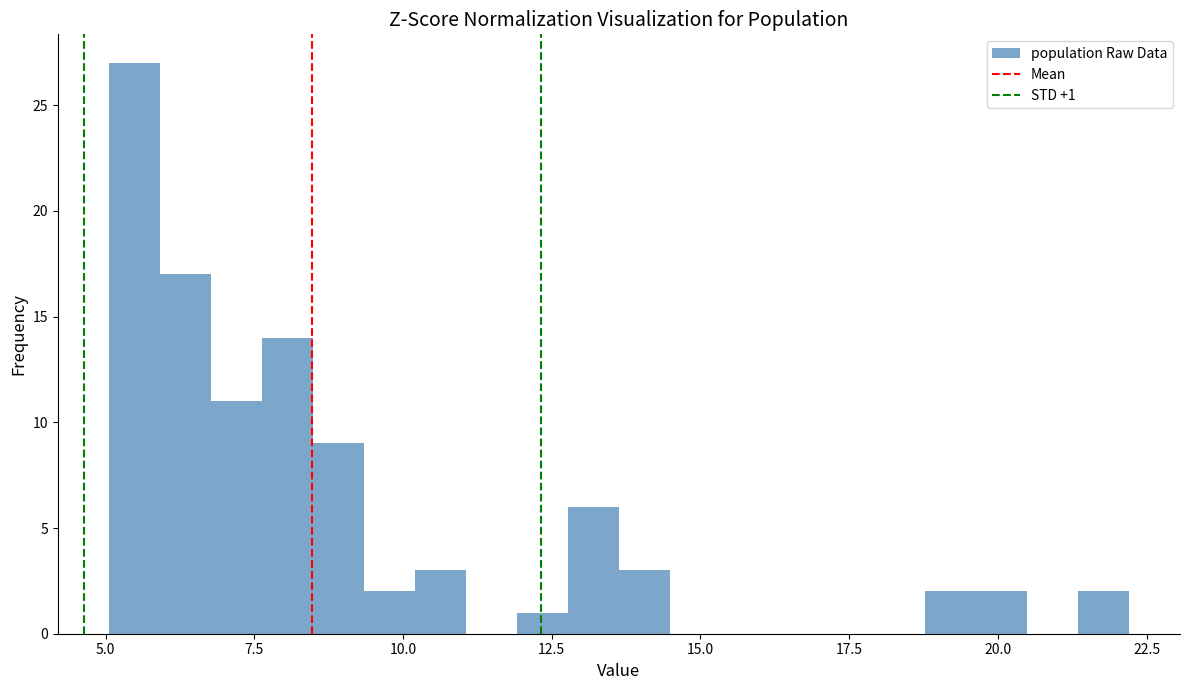

Read against the x-axis, roughly where is the centre of the tallest bar?

5.5